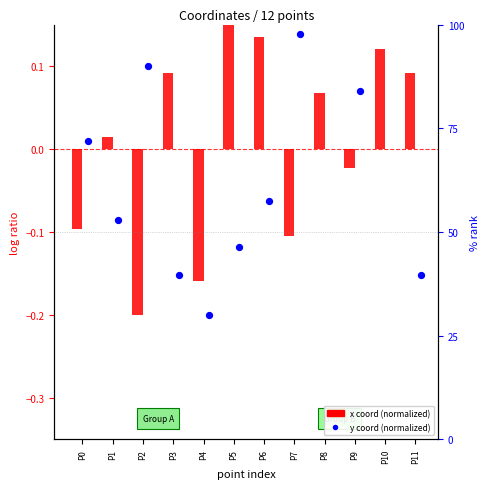

Is the value of y coord (normalized) at P0 greater than the value of x coord (normalized) at P9?

Yes